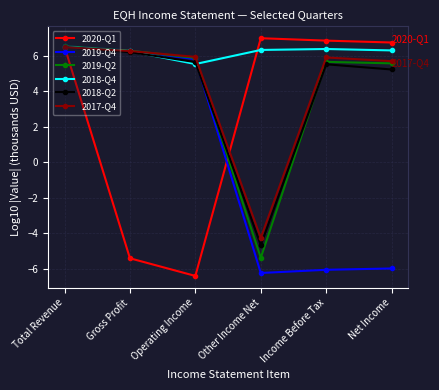

What is the difference between the maximum and minimum values in the 2018-Q2 series?

11.1